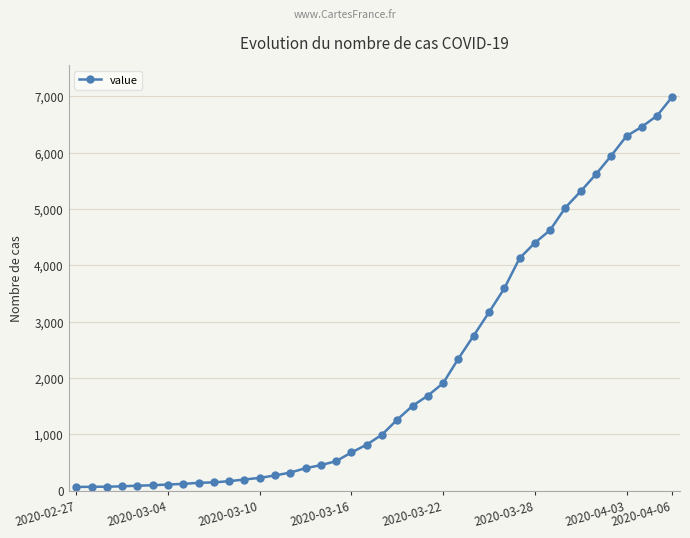

What is the difference between the maximum and minimum values?

6931